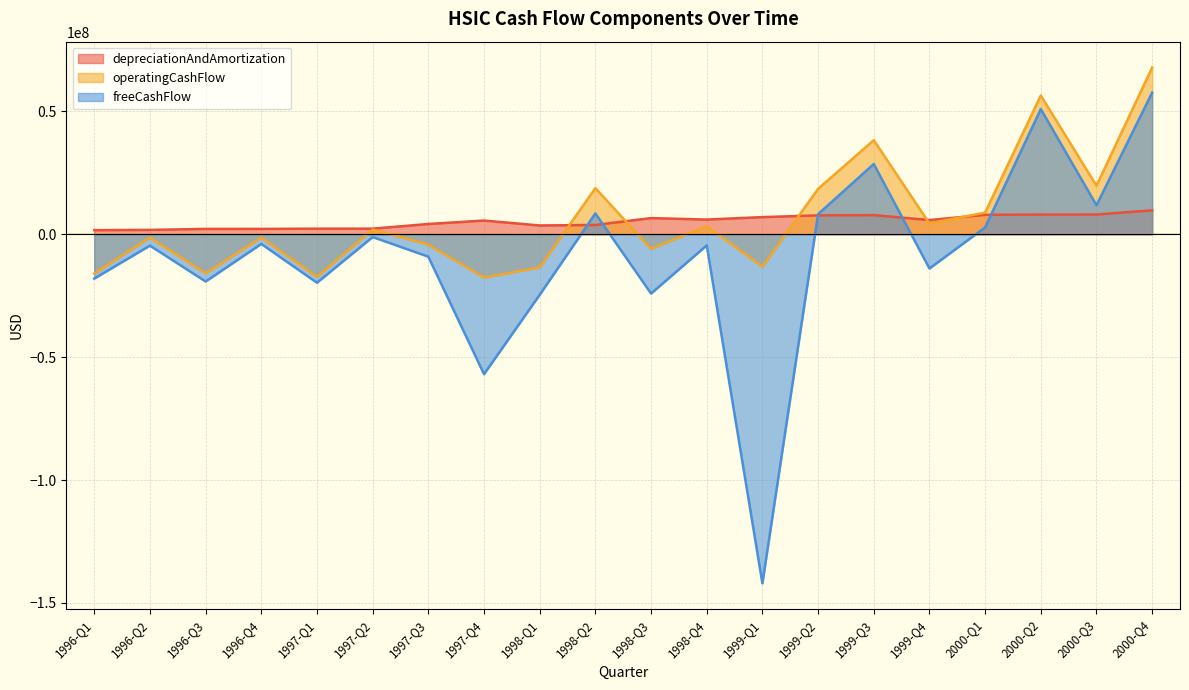

Where is freeCashFlow nearest to the value -42169000?

1997-Q4